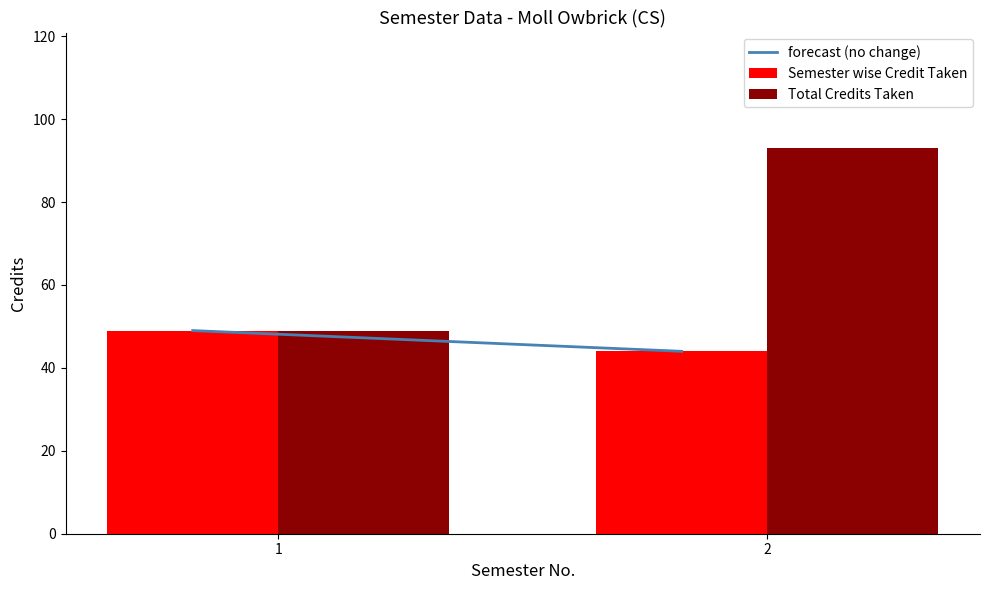

Count the Semester wise Credit Taken values in the range 44 to 49.

2